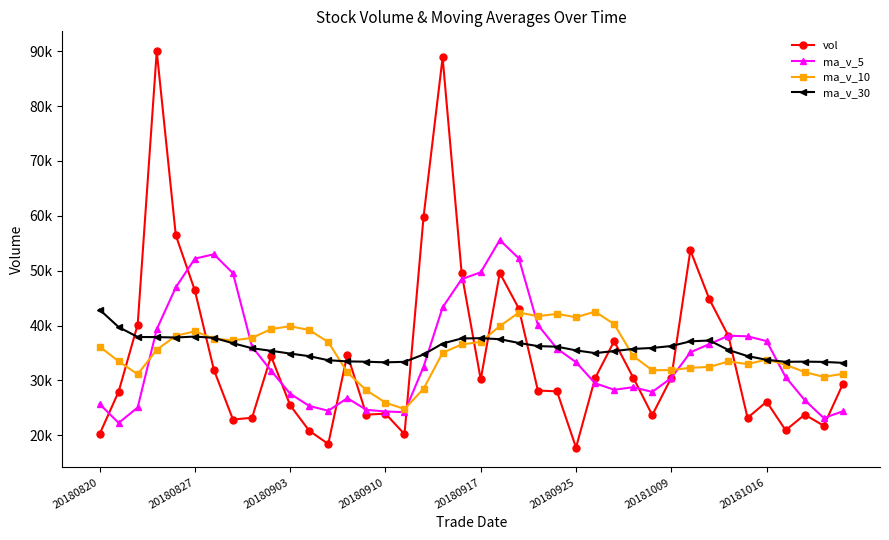

What is the minimum value shown in the chart?

17779.7